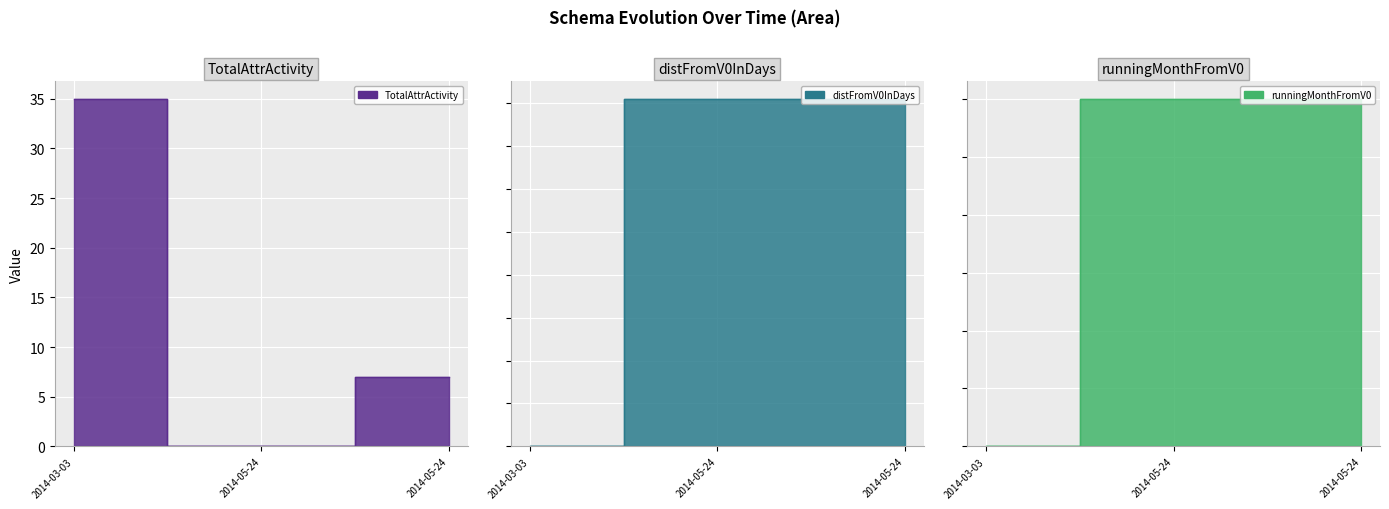

Does the chart display data point markers on the line(s)?

No